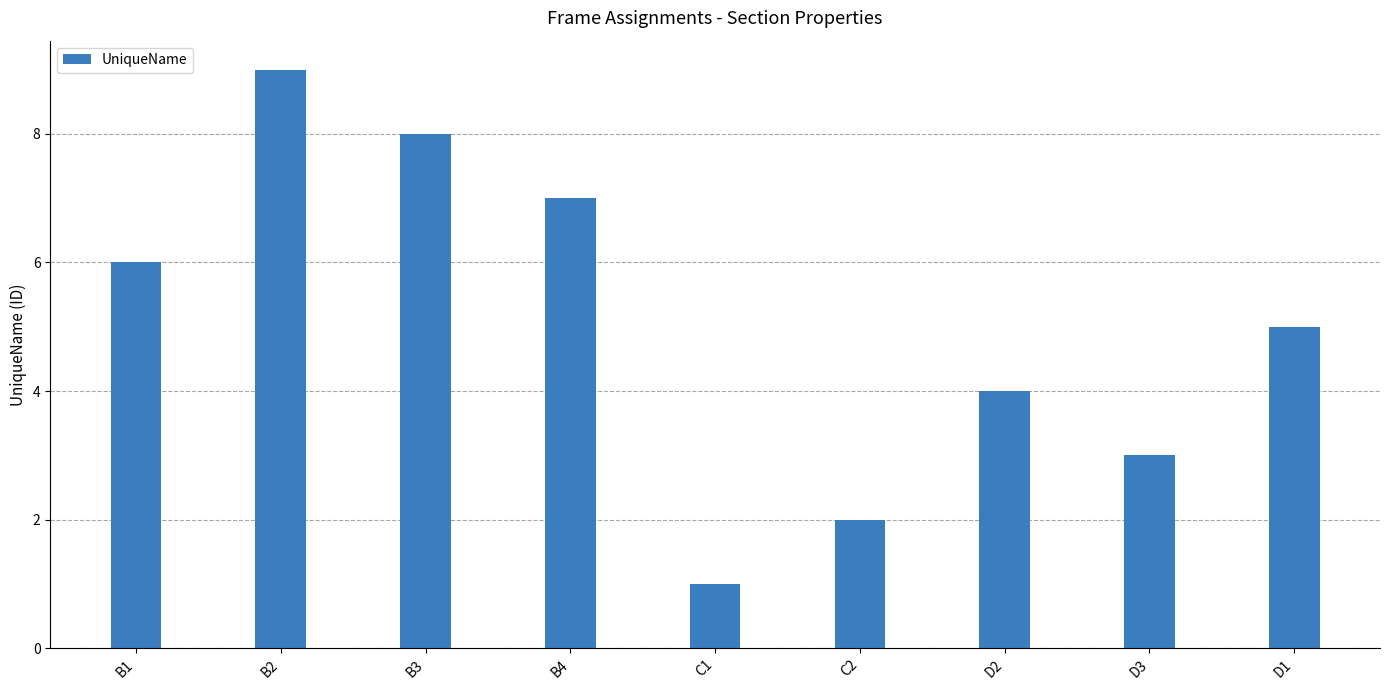

Where is the data nearest to the value 5?

D1